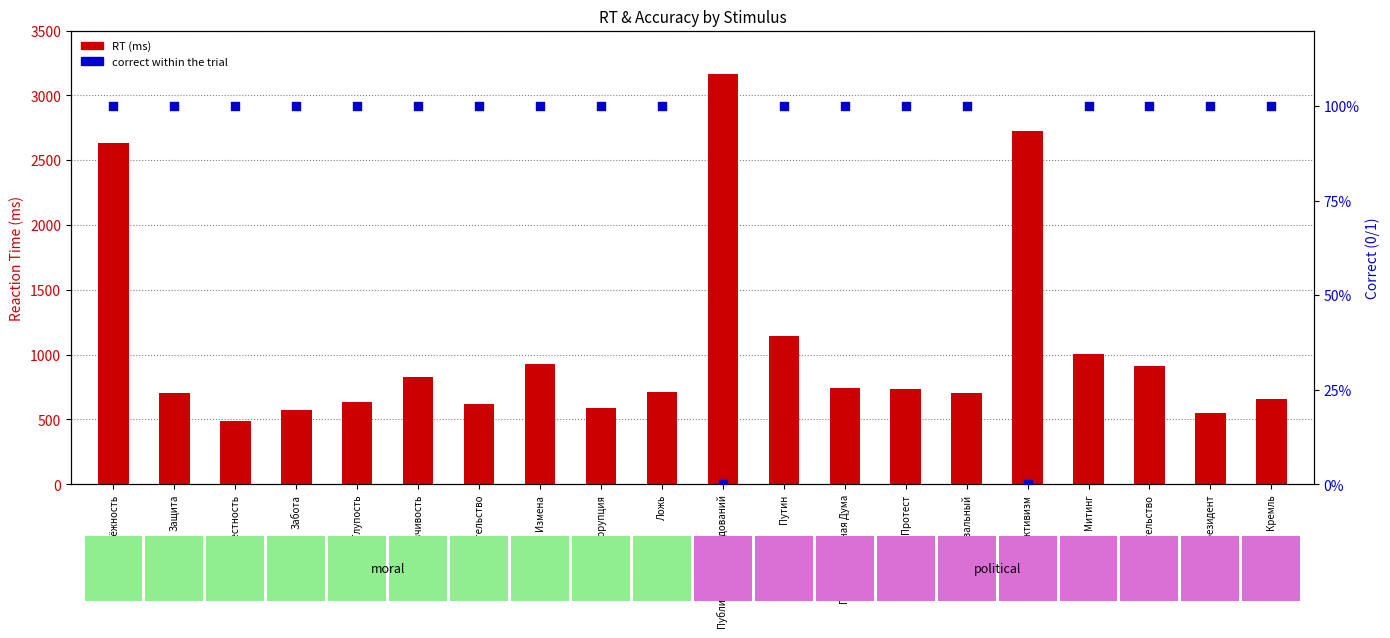

Which series has the largest total across all categories?

RT (ms)